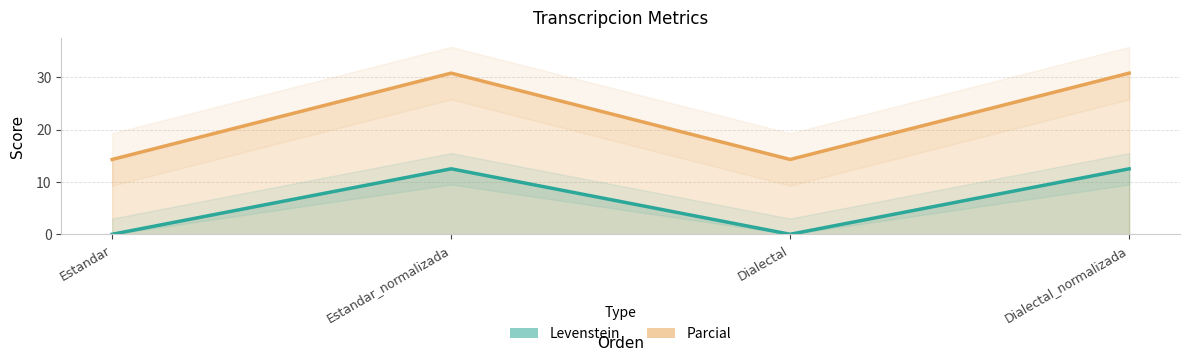

How many data points does each series have?

4